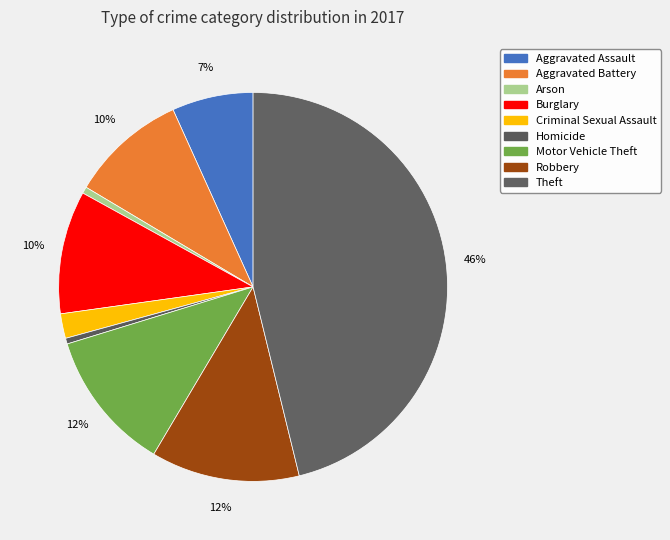

What is the total percentage of Criminal Sexual Assault and Theft?

48.2%